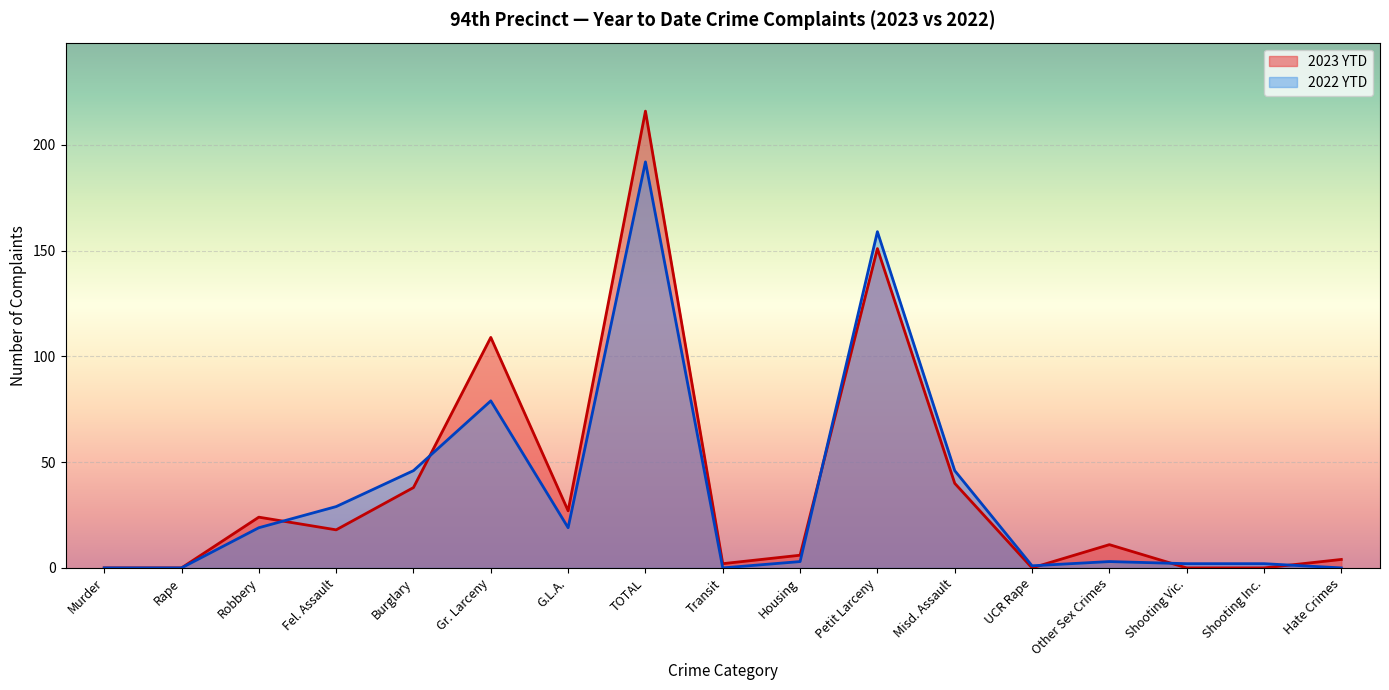

What is the difference between the highest and lowest values at TOTAL?

24